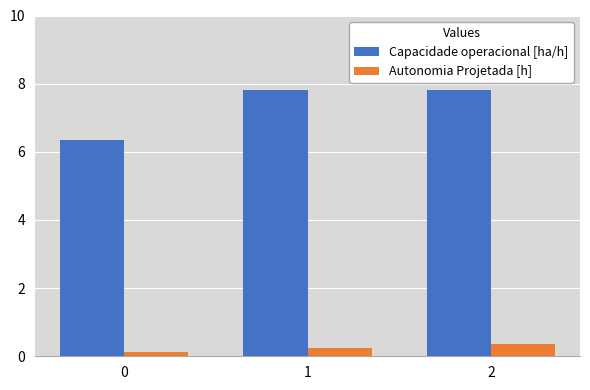

What is the sum of all Capacidade operacional [ha/h] values?

22.0